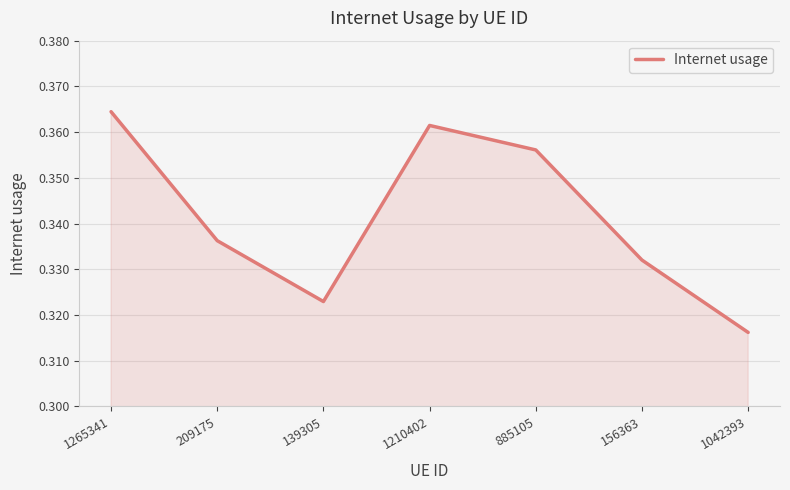

Rank the categories by value from lowest to highest.

1042393, 139305, 156363, 209175, 885105, 1210402, 1265341